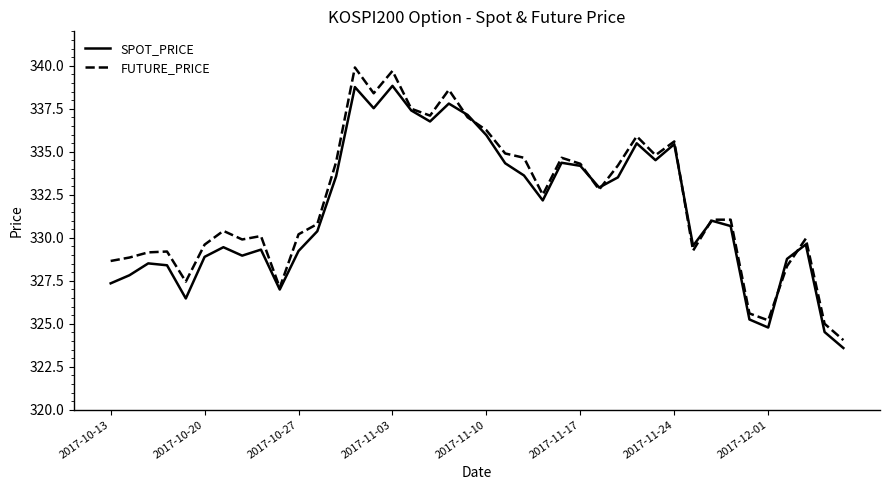

After their last crossing, which series has the higher values: SPOT_PRICE or FUTURE_PRICE?

FUTURE_PRICE